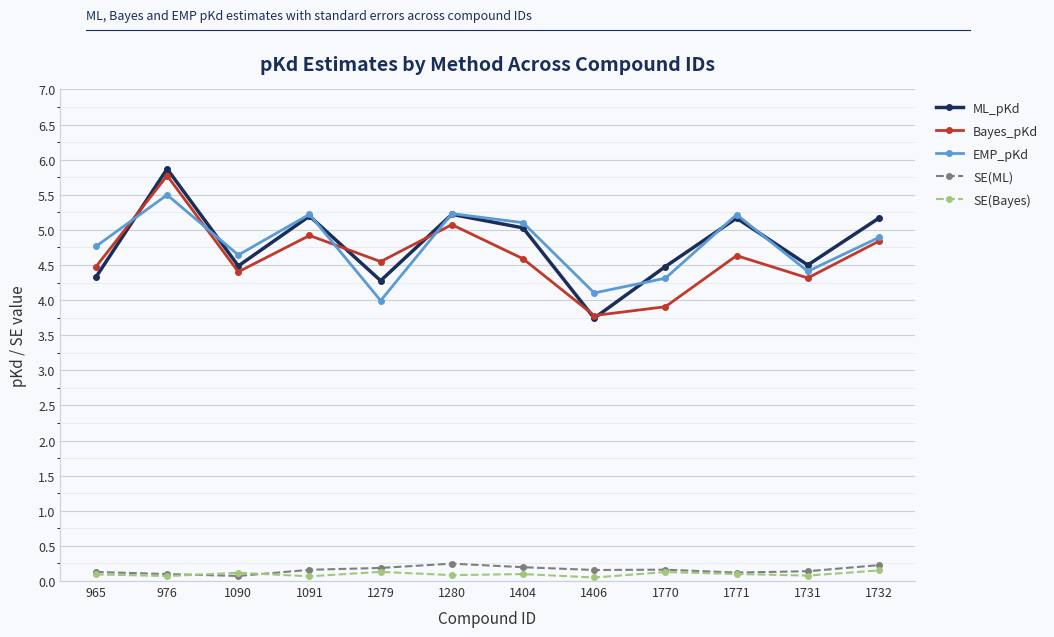

What is the highest value of the EMP_pKd series?

5.5